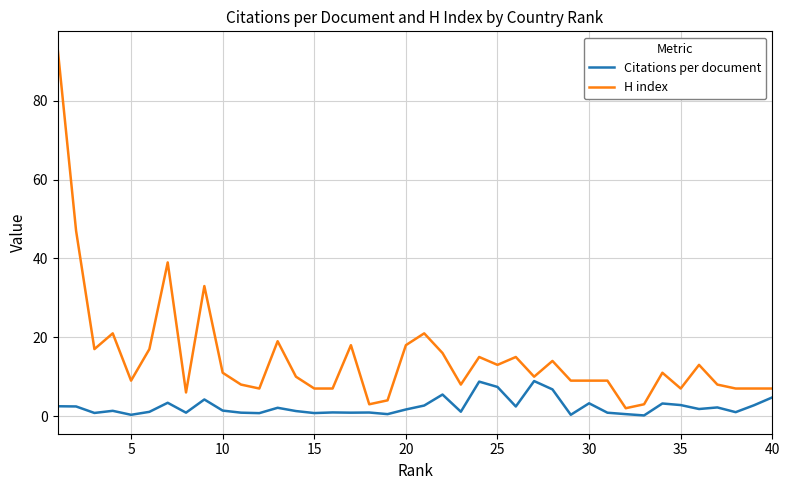

How many lines are shown in the chart?

2